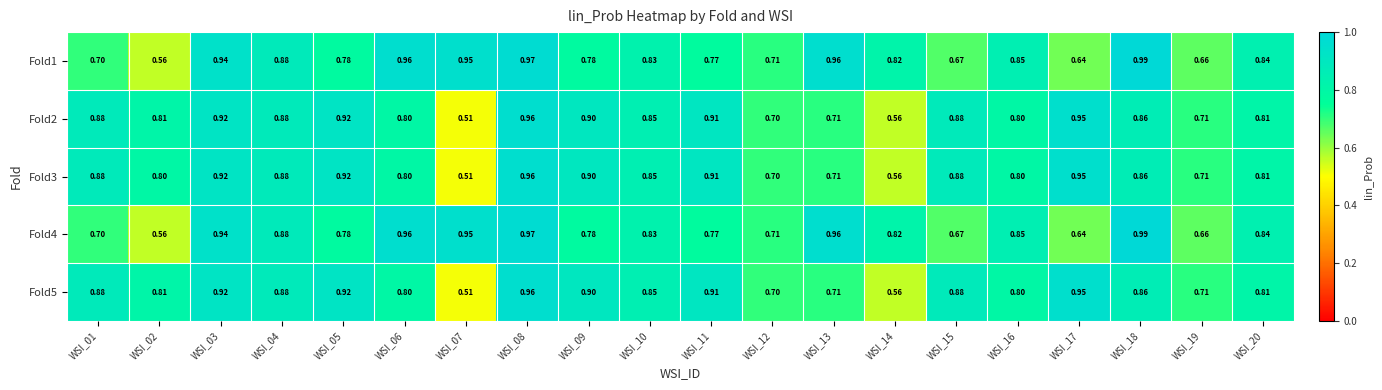

Is the value of Fold4 at WSI_17 greater than the value of Fold5 at WSI_07?

Yes